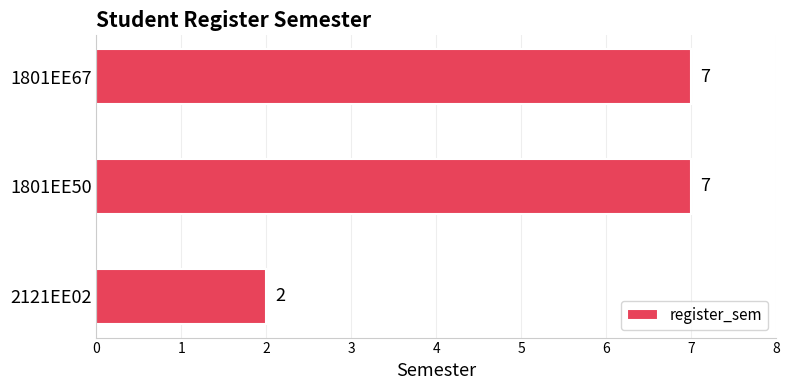

How many values are between 2 and 7?

3